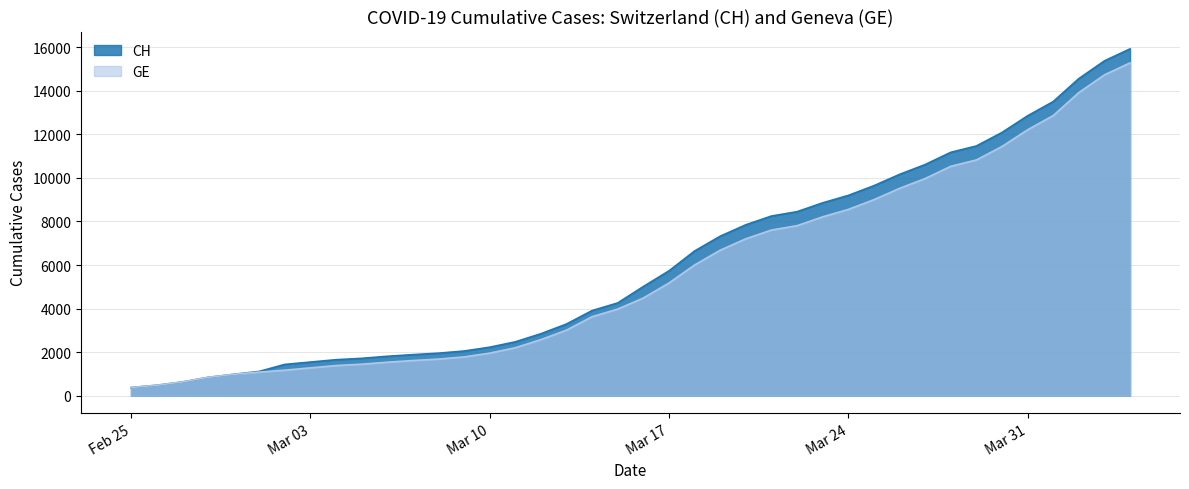

True or false: CH and GE cross at least once.

False